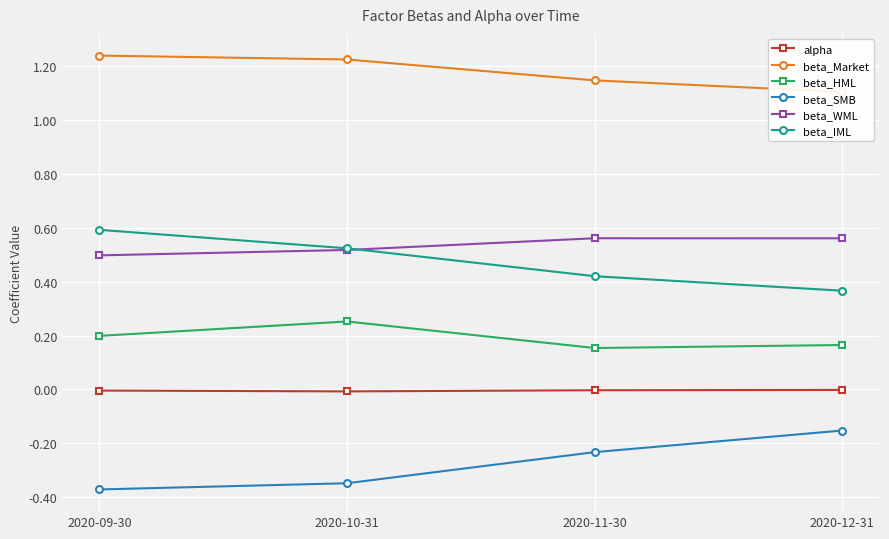

Count the beta_WML values in the range 0 to 1.

4